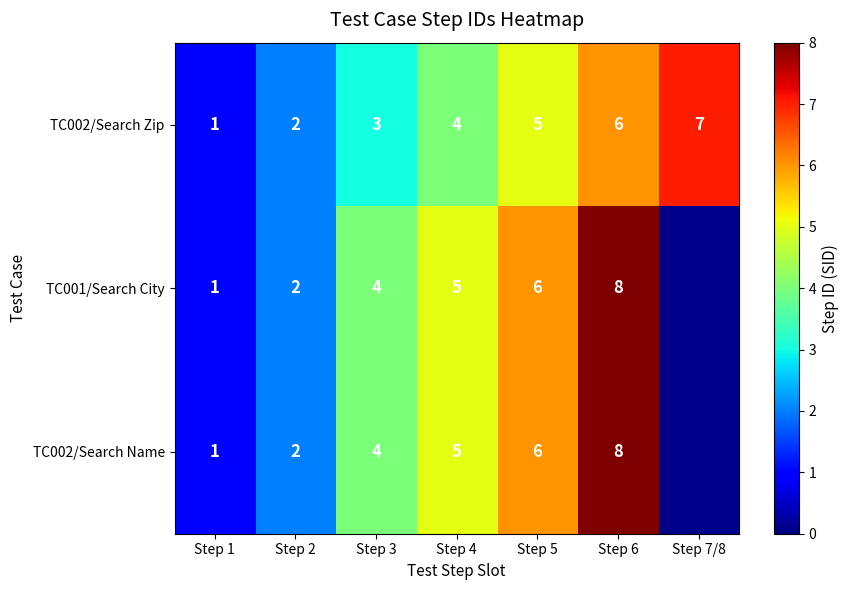

How many distinct data groups are displayed?

3